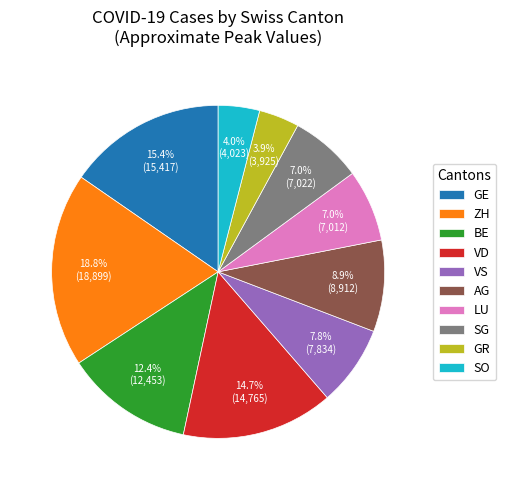

Does AG account for over 50% of the chart?

No